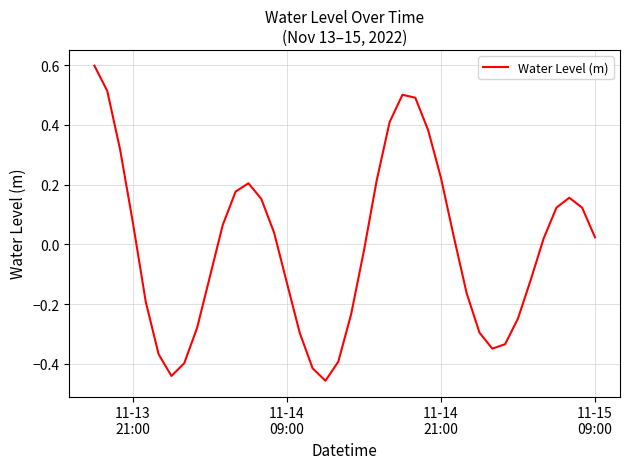

What is the maximum value shown in the chart?

0.6